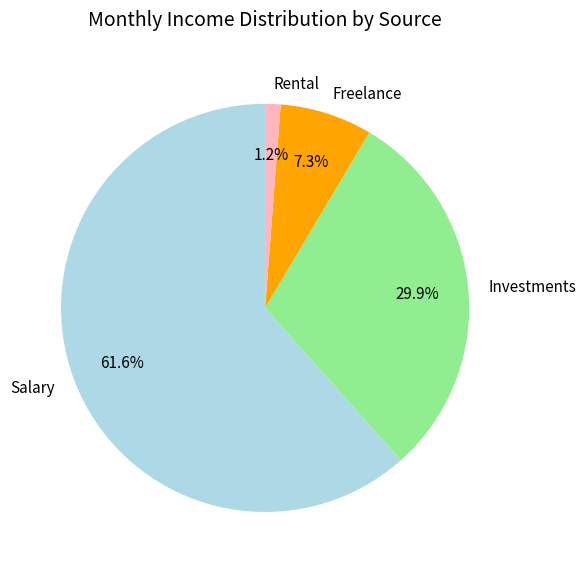

Is there a majority slice in this chart?

Yes